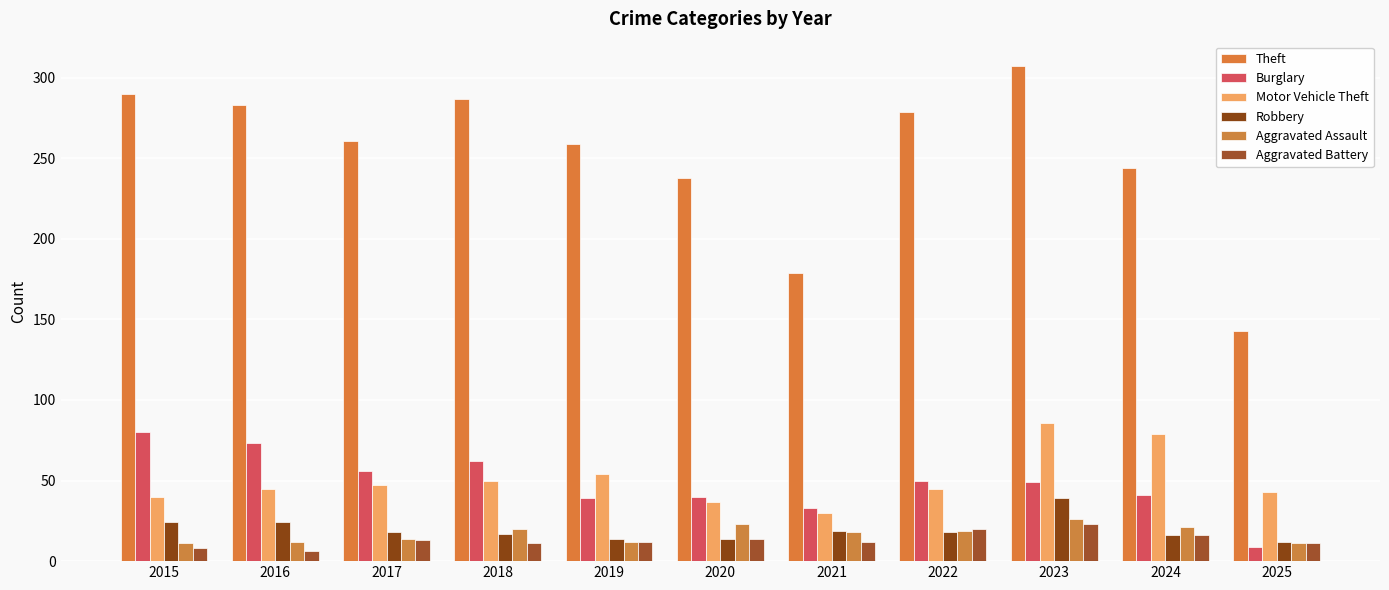

Which label corresponds to the smallest value in the chart?

2016